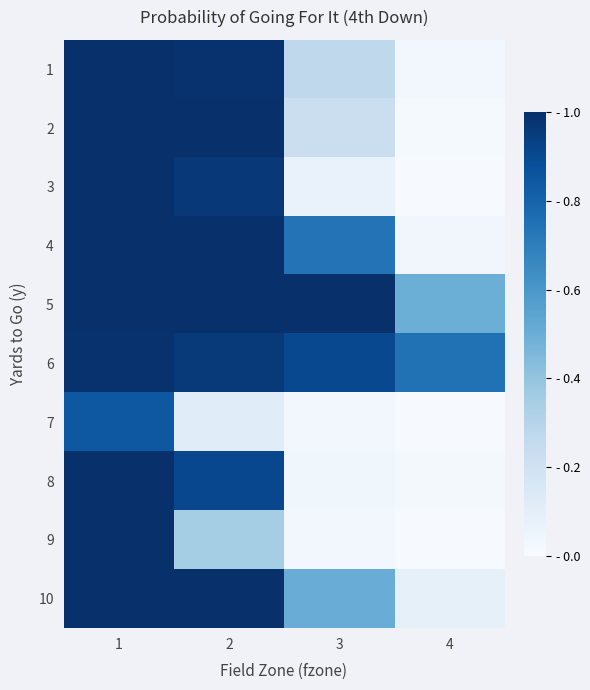

Reading left to right, list all the values displayed in this chart.

1: 1=1.0	2=1.0	3=0.3	4=0.0
2: 1=1.0	2=1.0	3=0.2	4=0.0
3: 1=1.0	2=1.0	3=0.1	4=0.0
4: 1=1.0	2=1.0	3=0.7	4=0.0
5: 1=1.0	2=1.0	3=1.0	4=0.5
6: 1=1.0	2=1.0	3=0.9	4=0.7
7: 1=0.8	2=0.1	3=0.0	4=0.0
8: 1=1.0	2=0.9	3=0.0	4=0.0
9: 1=1.0	2=0.4	3=0.0	4=0.0
10: 1=1.0	2=1.0	3=0.5	4=0.1